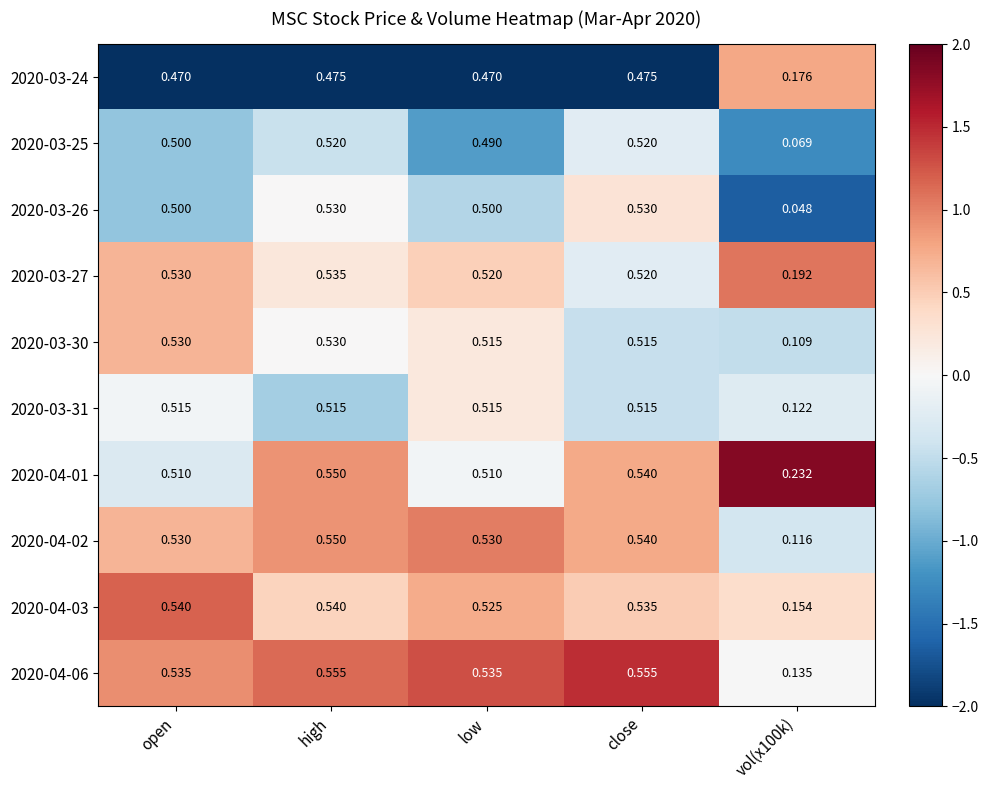

Is the value of 2020-03-27 at vol(x100k) greater than the value of 2020-03-25 at high?

No